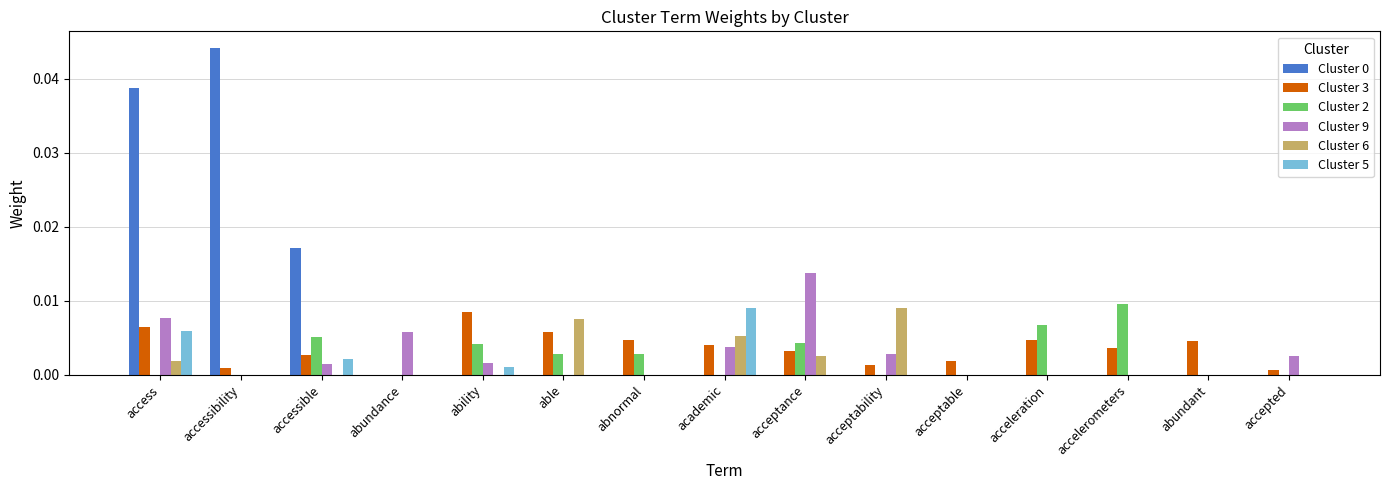

The value of Cluster 5 at accepted is 0.0. True or false?

True